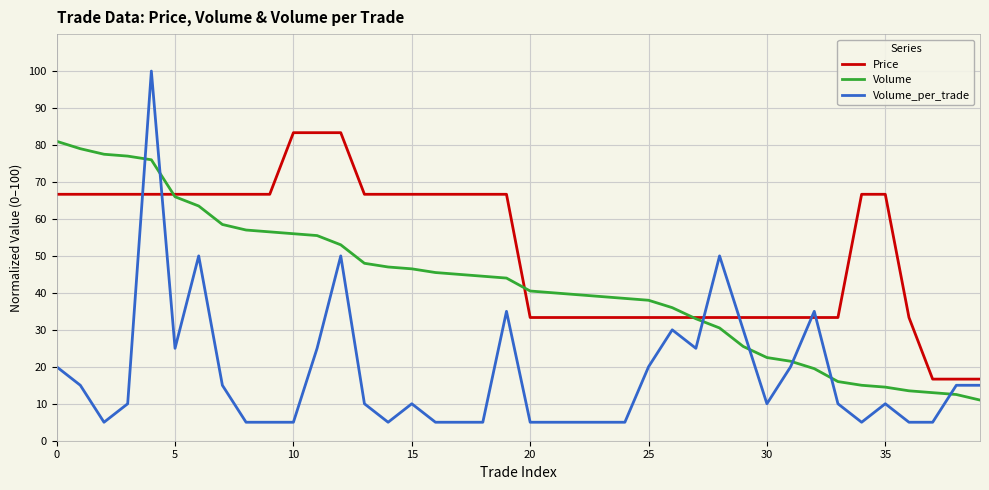

Which series has the largest range (max minus min)?

Volume_per_trade